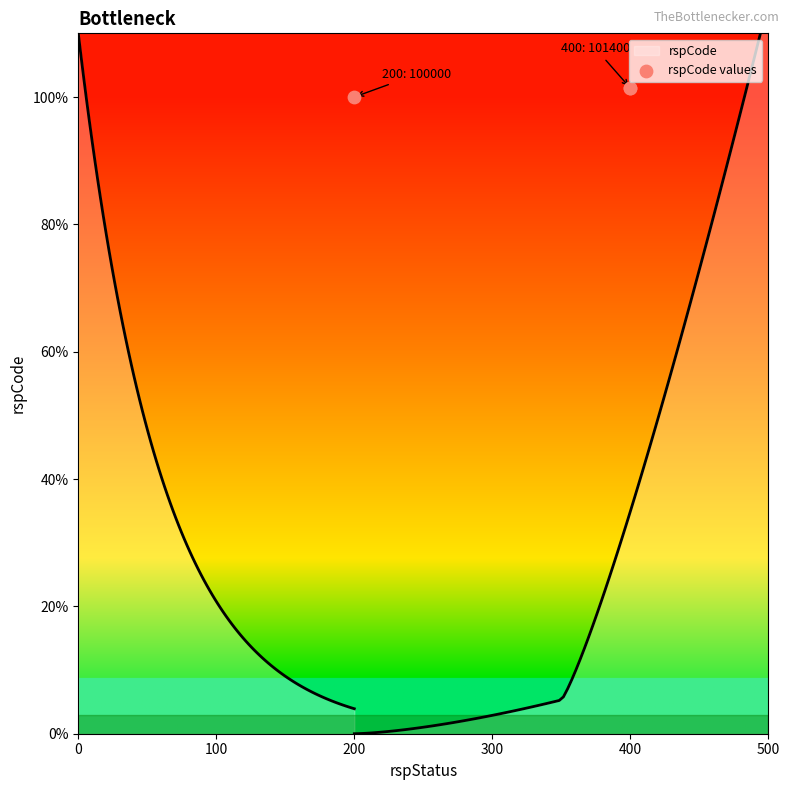

What is the ratio of the value at 400 to the value at 200?

1.0